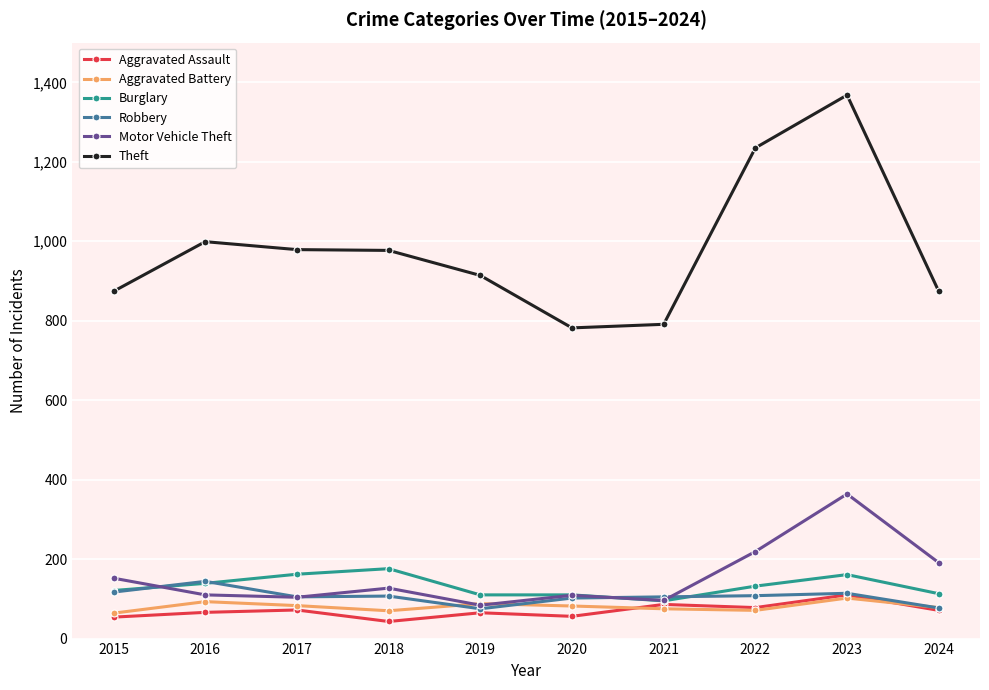

What is the difference between the maximum and minimum values in the Burglary series?

81